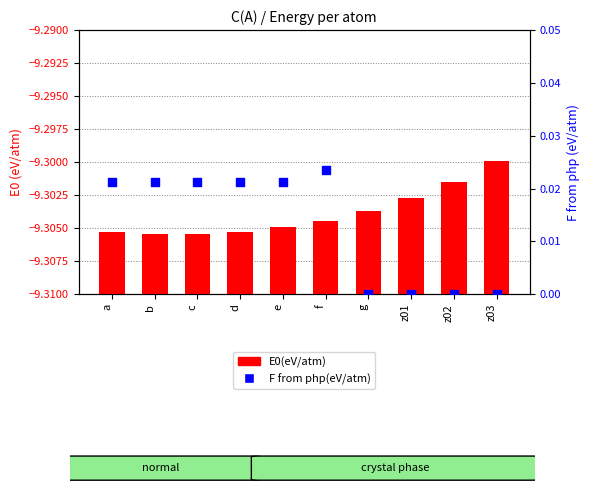

What are all the series names shown in the legend?

E0(eV/atm), F from php(eV/atm)